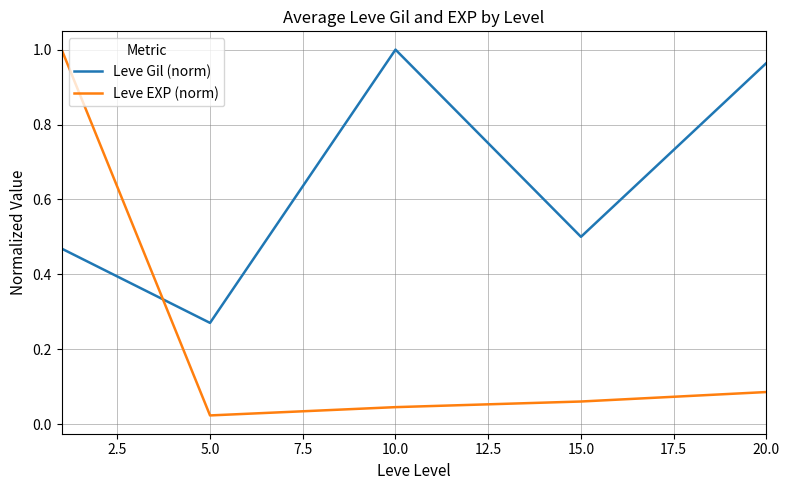

Which series has the largest range (max minus min)?

Leve EXP (norm)